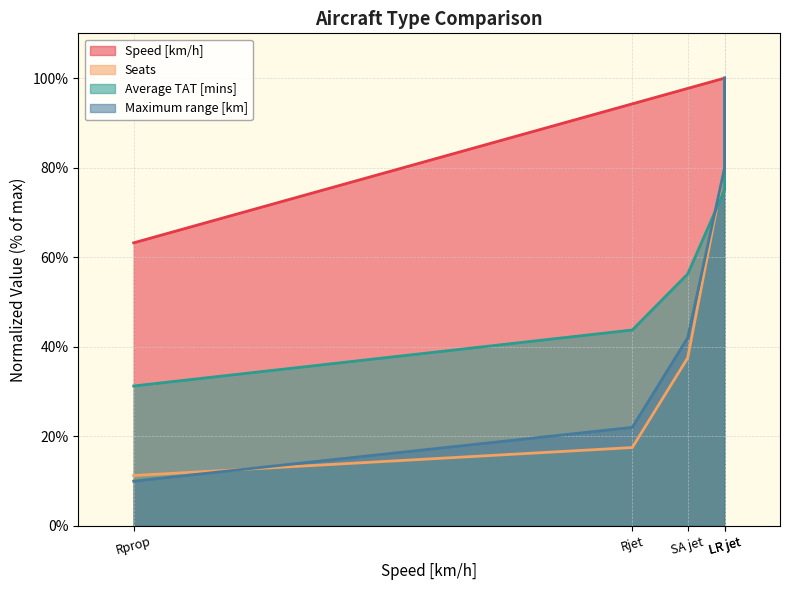

Which series has the largest range (max minus min)?

Maximum range [km]